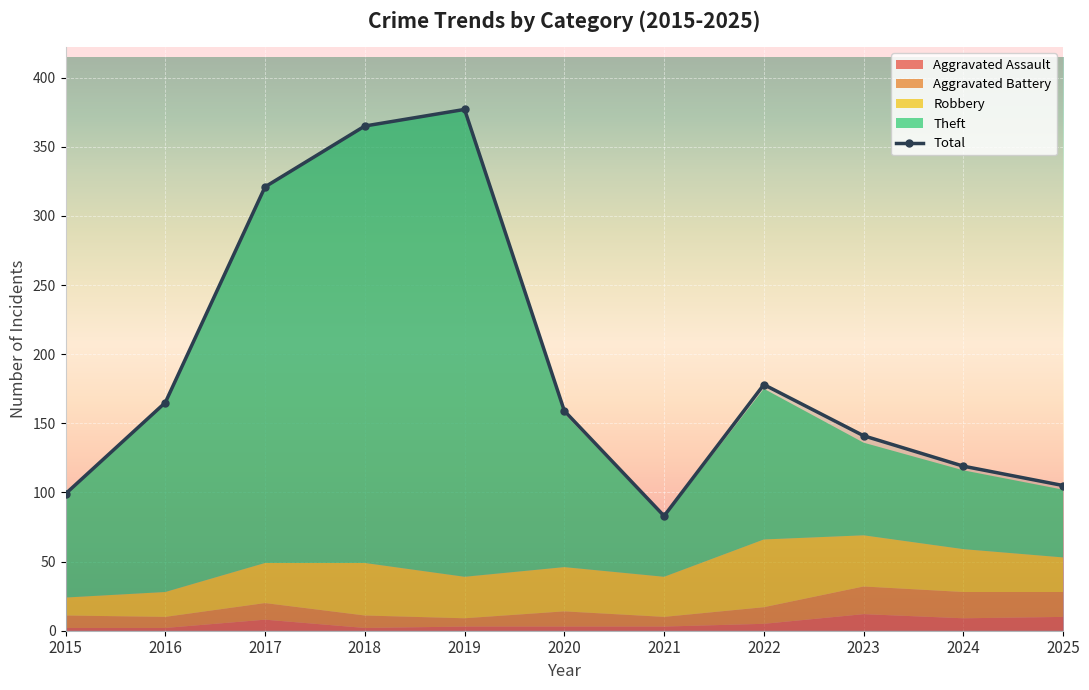

What is the sum of all Robbery values?

331